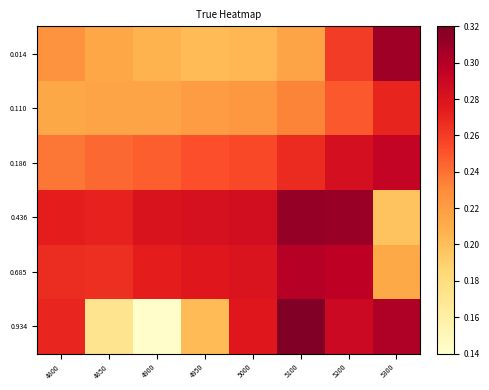

How many categories are shown in the chart?

8